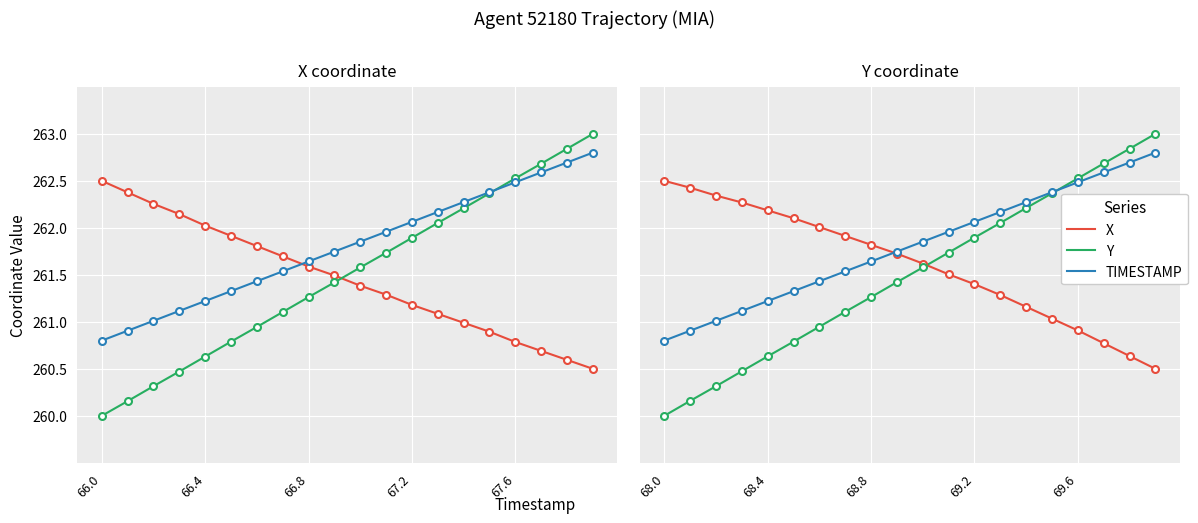

The value of X at 10 is 261.6. True or false?

True